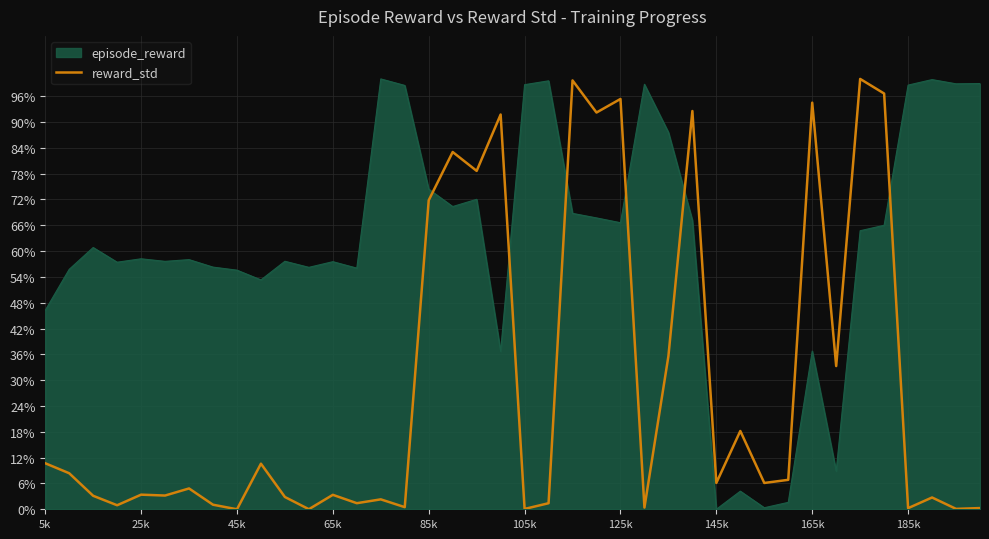

What is the greatest value displayed?

100.0